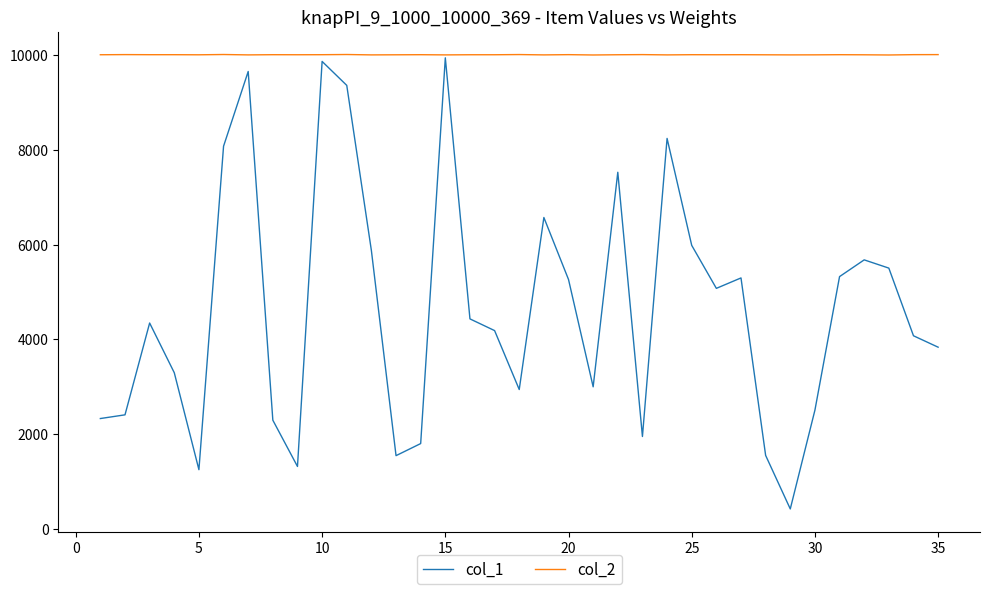

What is the minimum value shown in the chart?

424